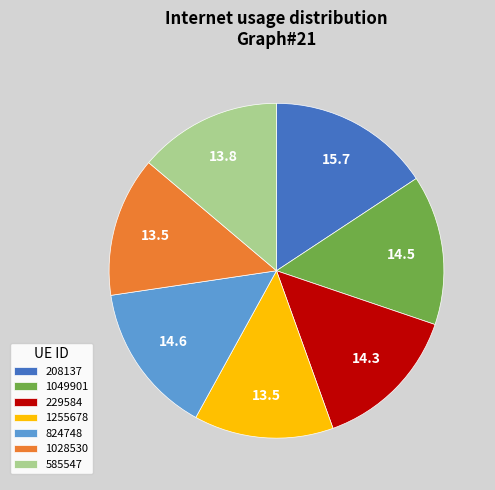

What is the ratio of the value at 1049901 to the value at 229584?

1.0